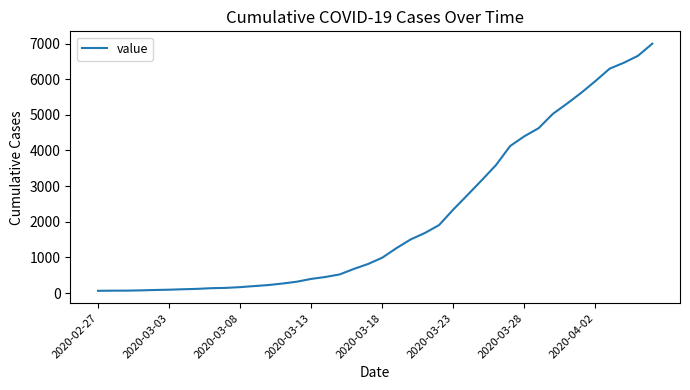

What is the maximum value shown in the chart?

6995